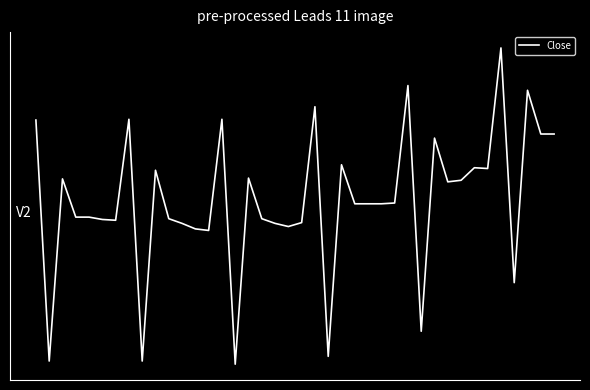

Where is the first local maximum?

2